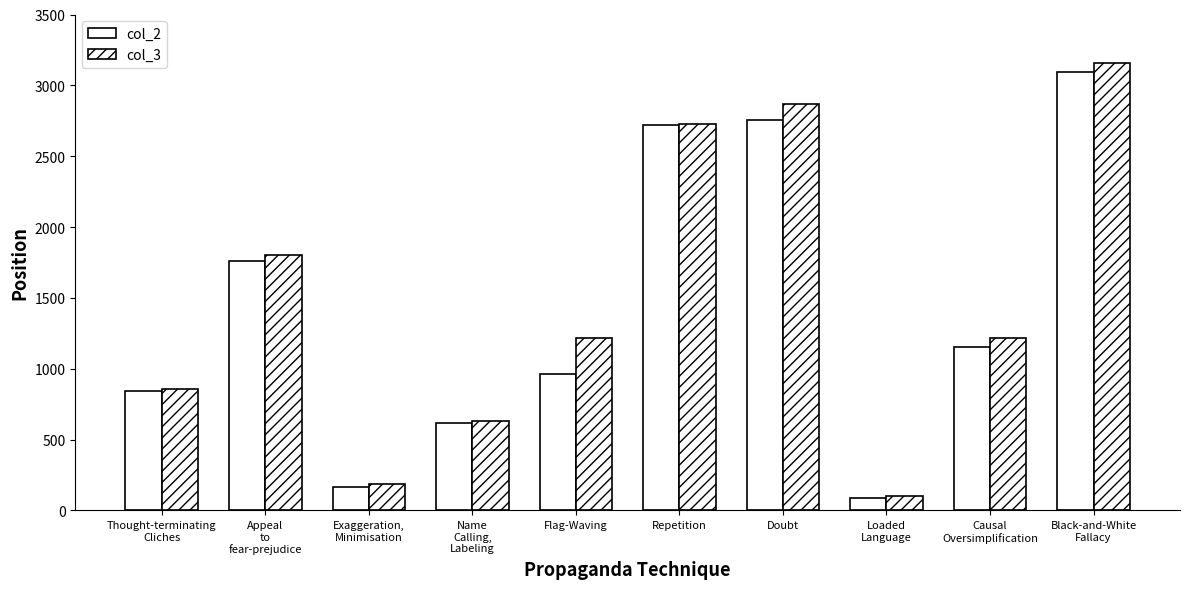

Rank the categories by col_3 value from lowest to highest.

Loaded
Language, Exaggeration,
Minimisation, Name
Calling,
Labeling, Thought-terminating
Cliches, Flag-Waving, Causal
Oversimplification, Appeal
to
fear-prejudice, Repetition, Doubt, Black-and-White
Fallacy